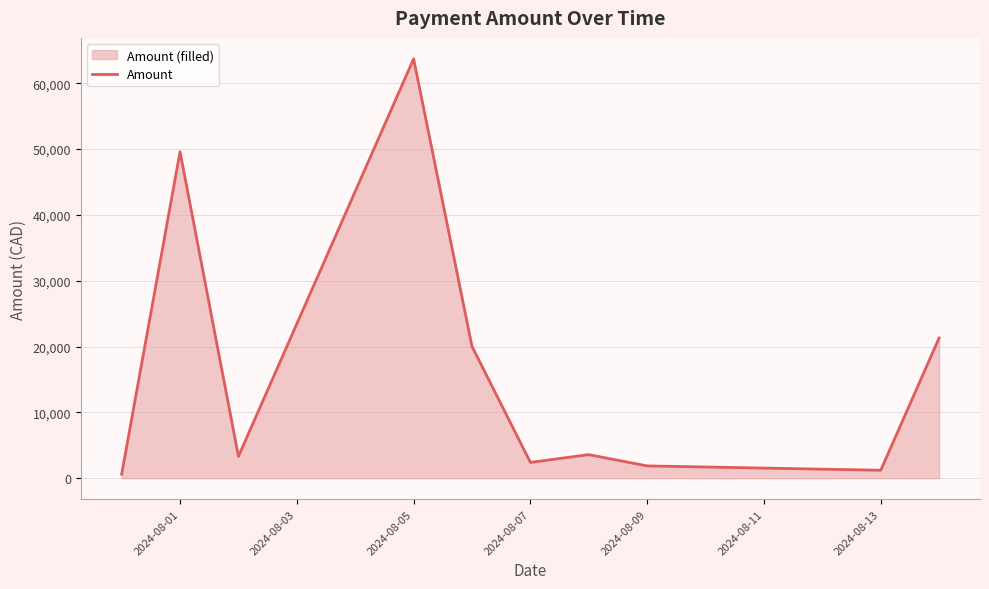

What is the change in value from 2024-08-05 to 2024-08-07?

-61307.6